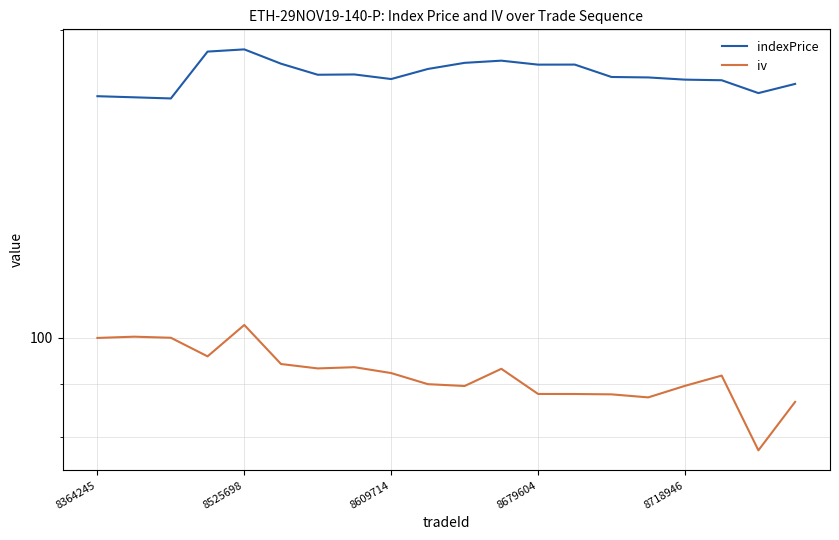

What are all the series names shown in the legend?

indexPrice, iv